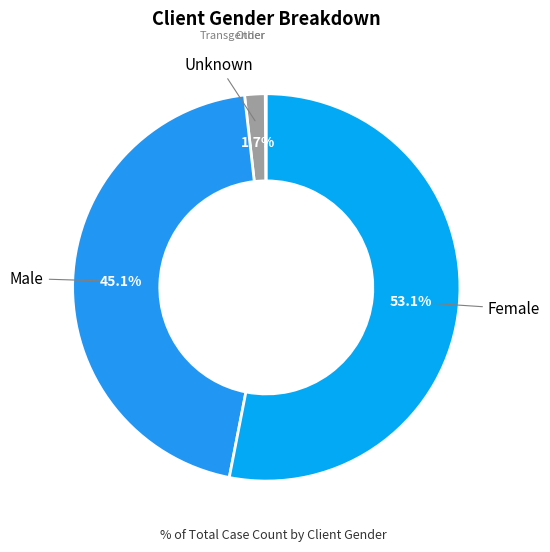

Between Female and Unknown, which is larger?

Female